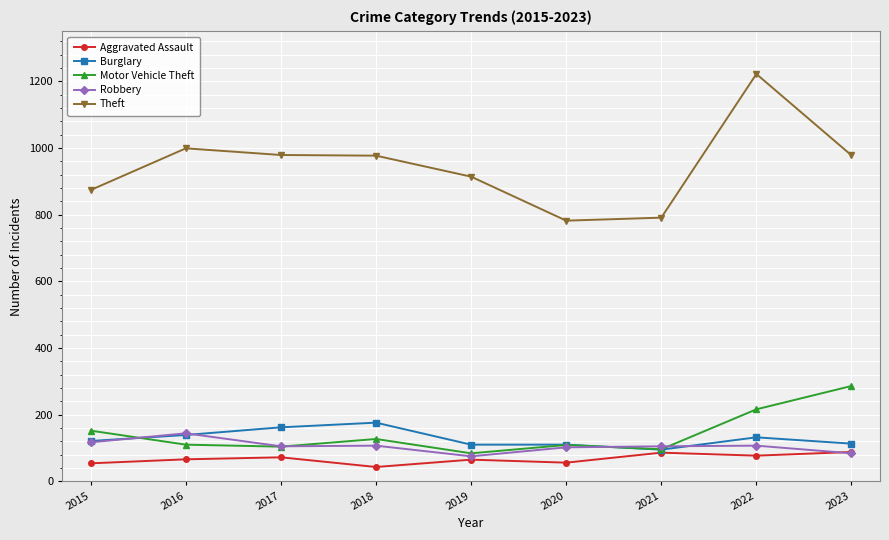

What is the difference between the highest and lowest values at 2021?

705